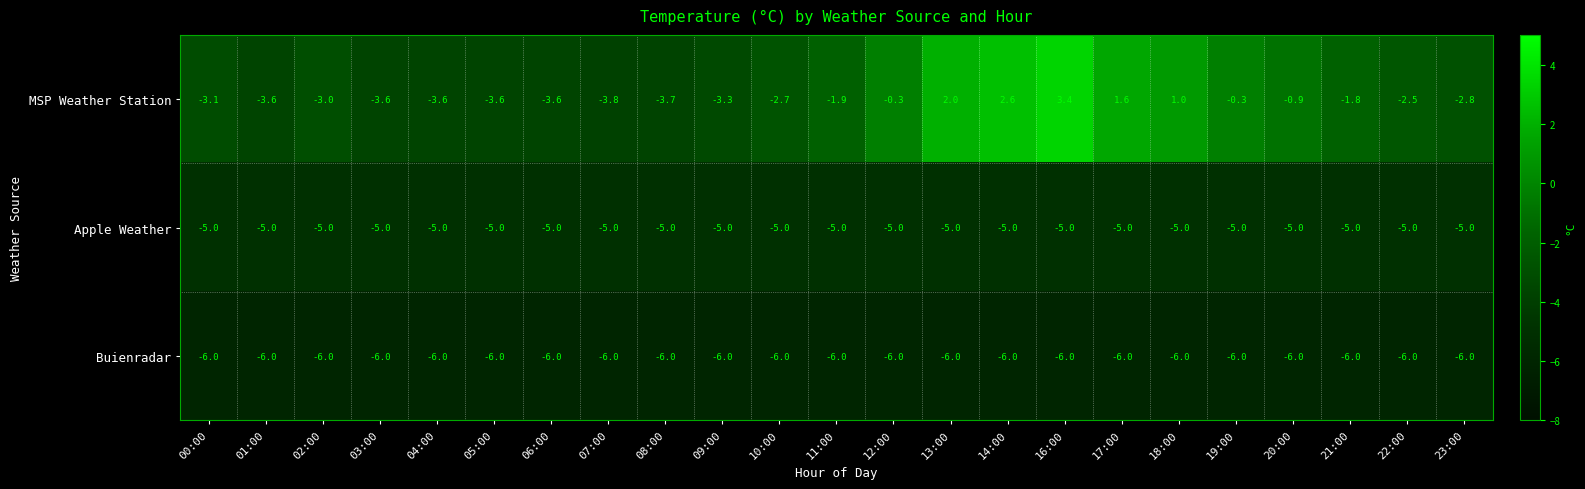

What is the difference between the maximum and minimum values in the MSP Weather Station series?

7.2